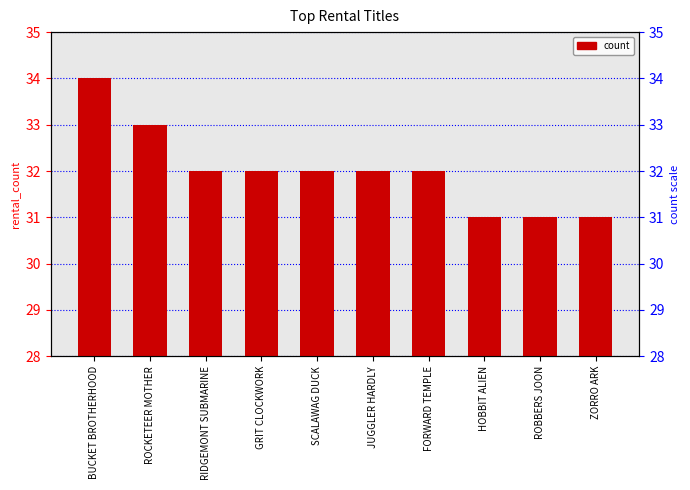

What is the maximum value shown in the chart?

34